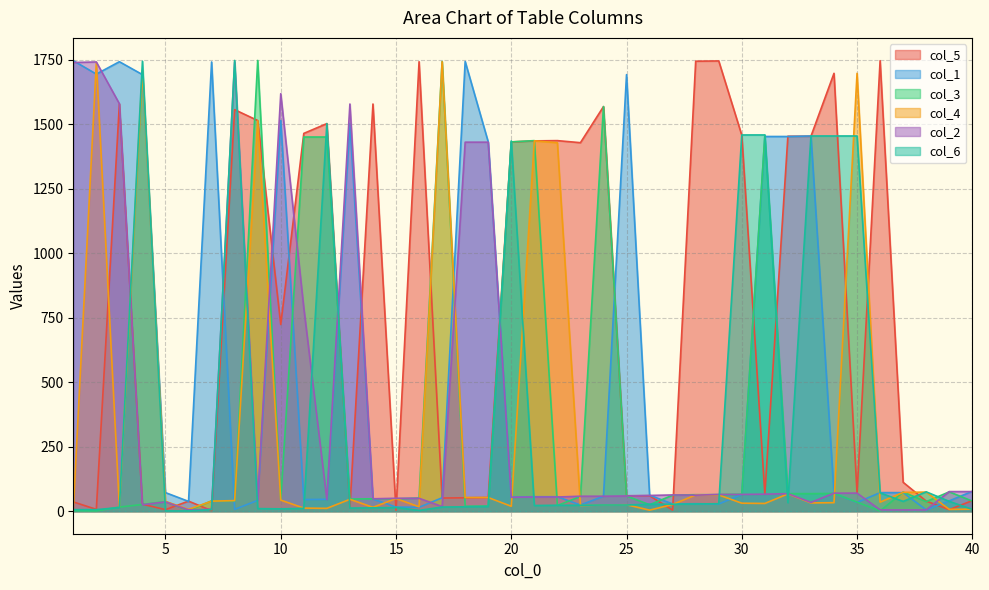

Which series has the largest total across all categories?

col_5